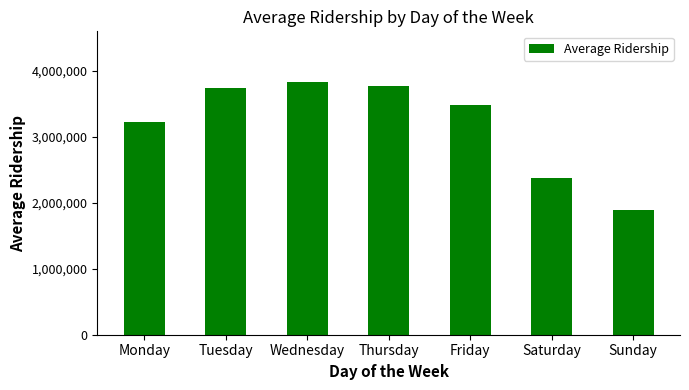

At which category does the chart reach its peak across all series?

Wednesday